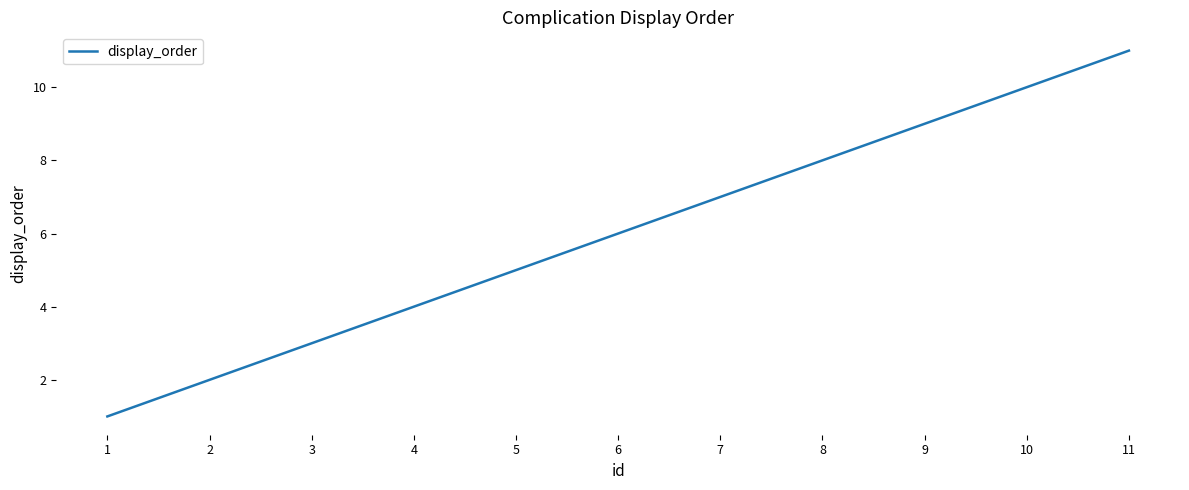

The chart shows a value of 15 at 9. True or false?

False